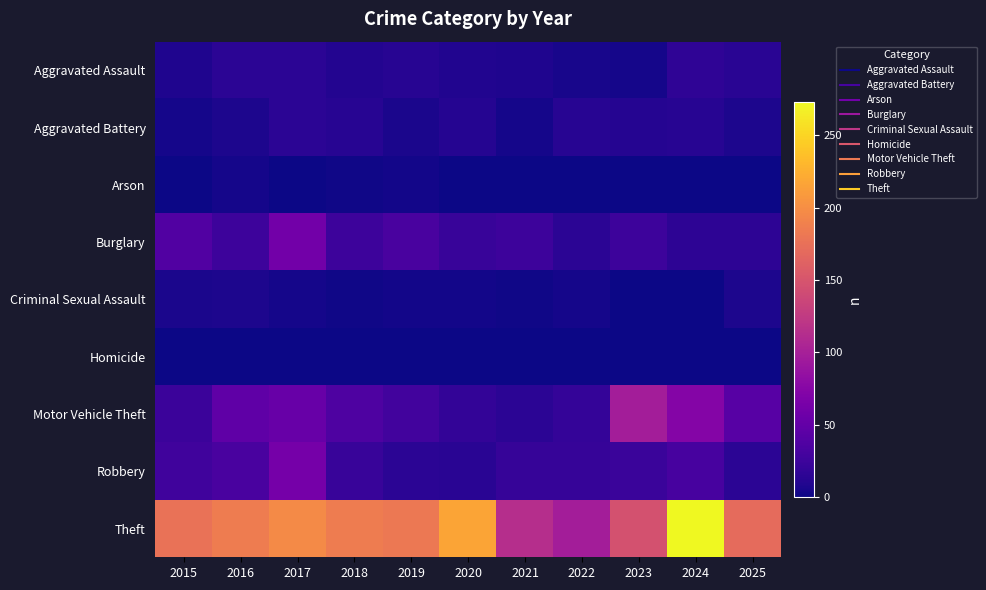

Which series has the largest range (max minus min)?

Theft